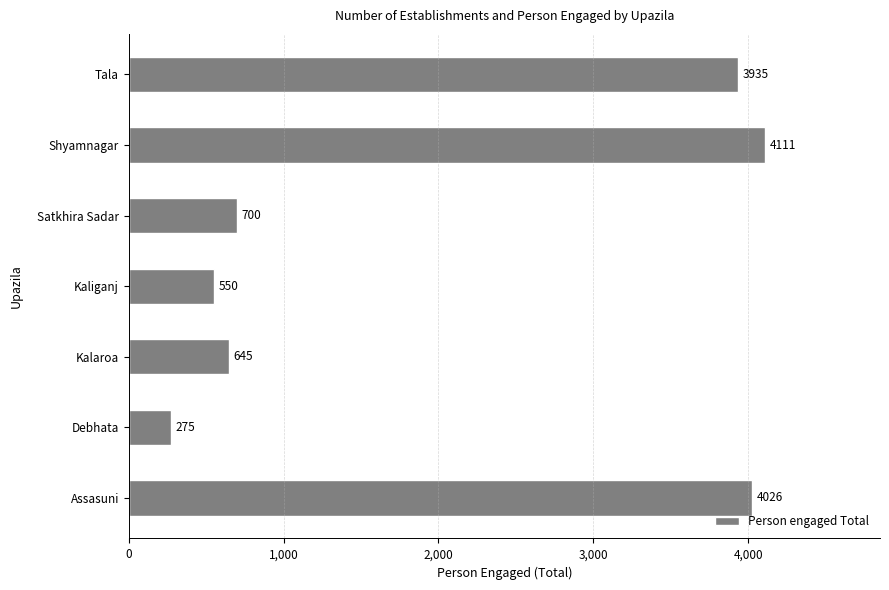

What is the change in value from Kalaroa to Shyamnagar?

+3466